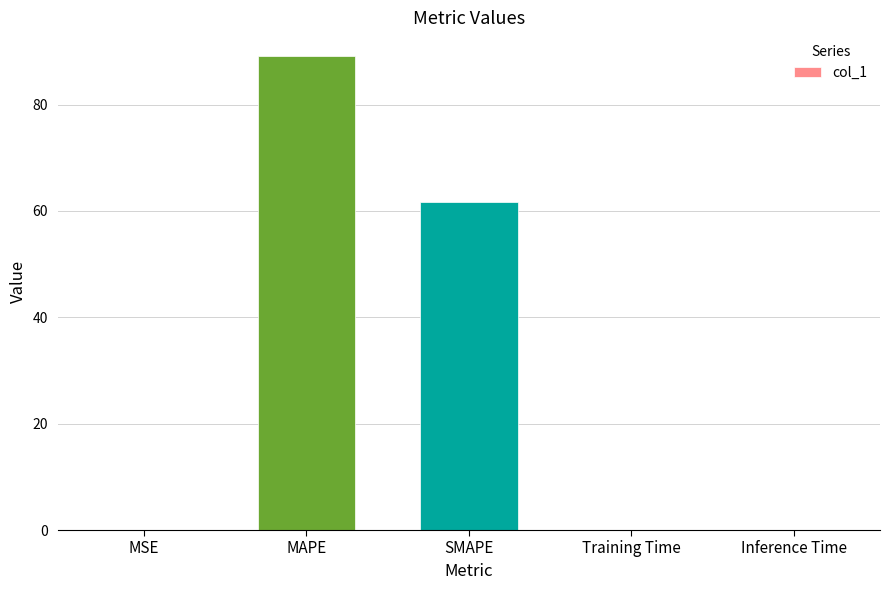

The chart shows a value of 0.1 at Inference Time. True or false?

True